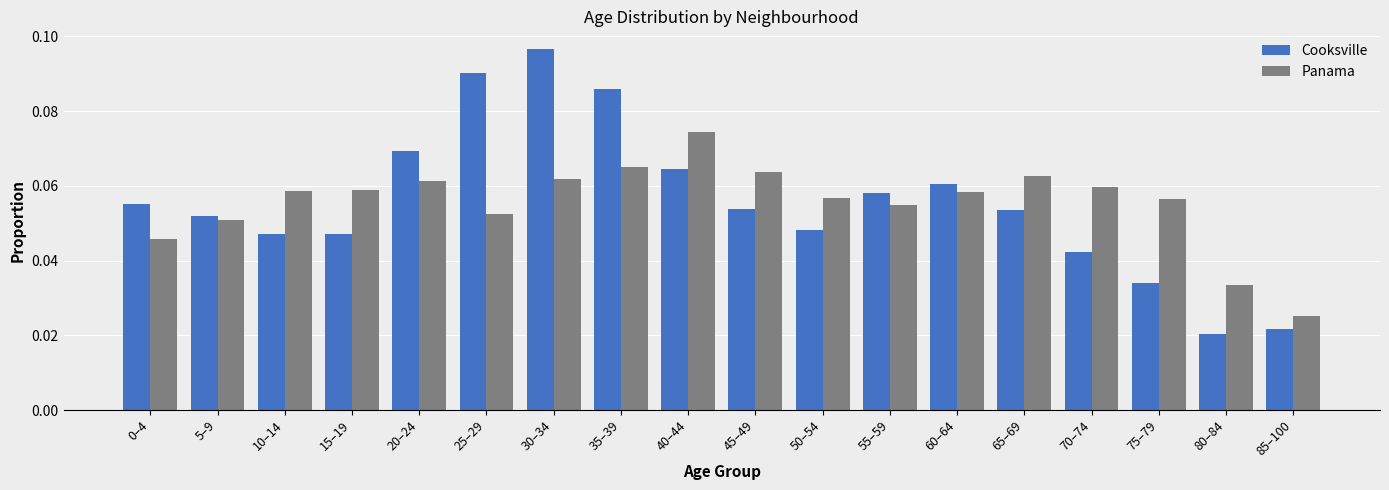

Rank the series by their maximum value, from lowest to highest.

Panama, Cooksville